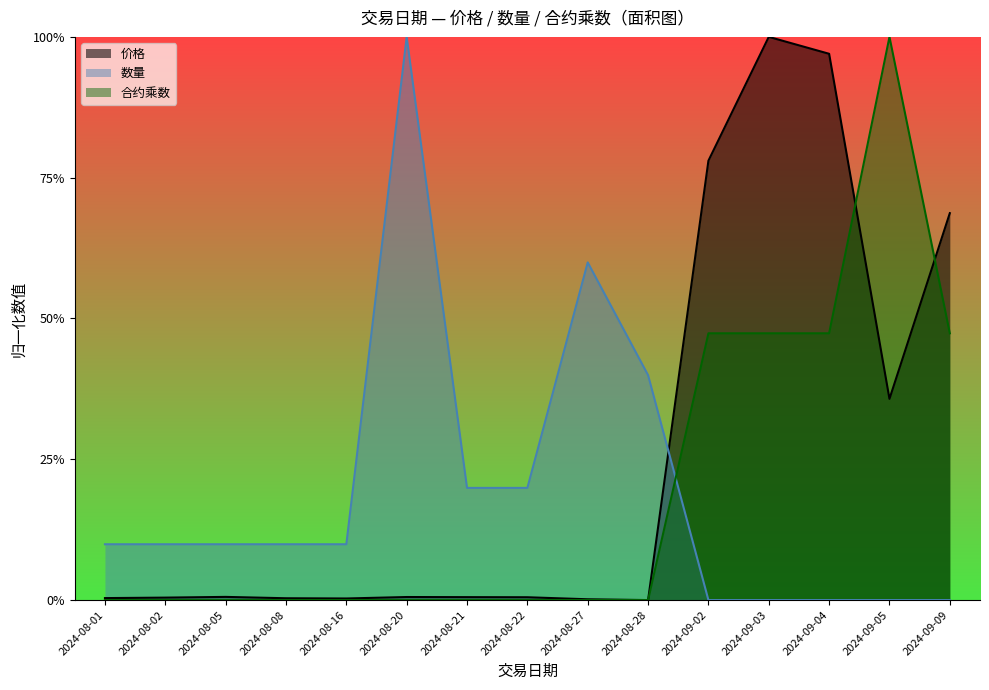

Rank the series at 2024-08-27 from lowest to highest value.

合约乘数, 价格, 数量